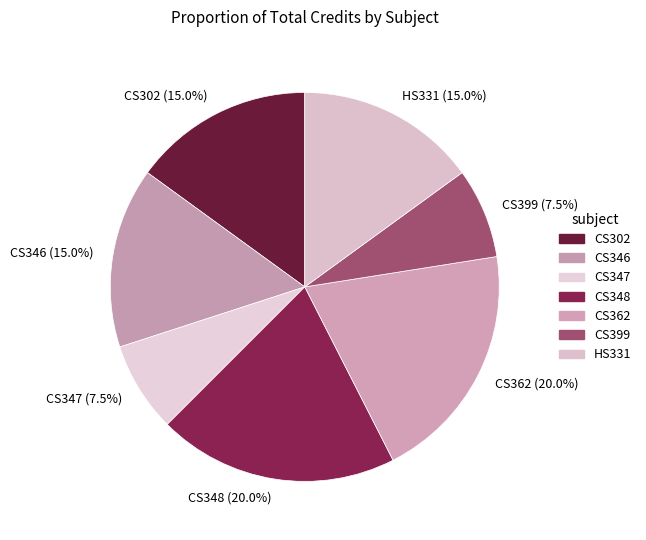

Is there a majority slice in this chart?

No